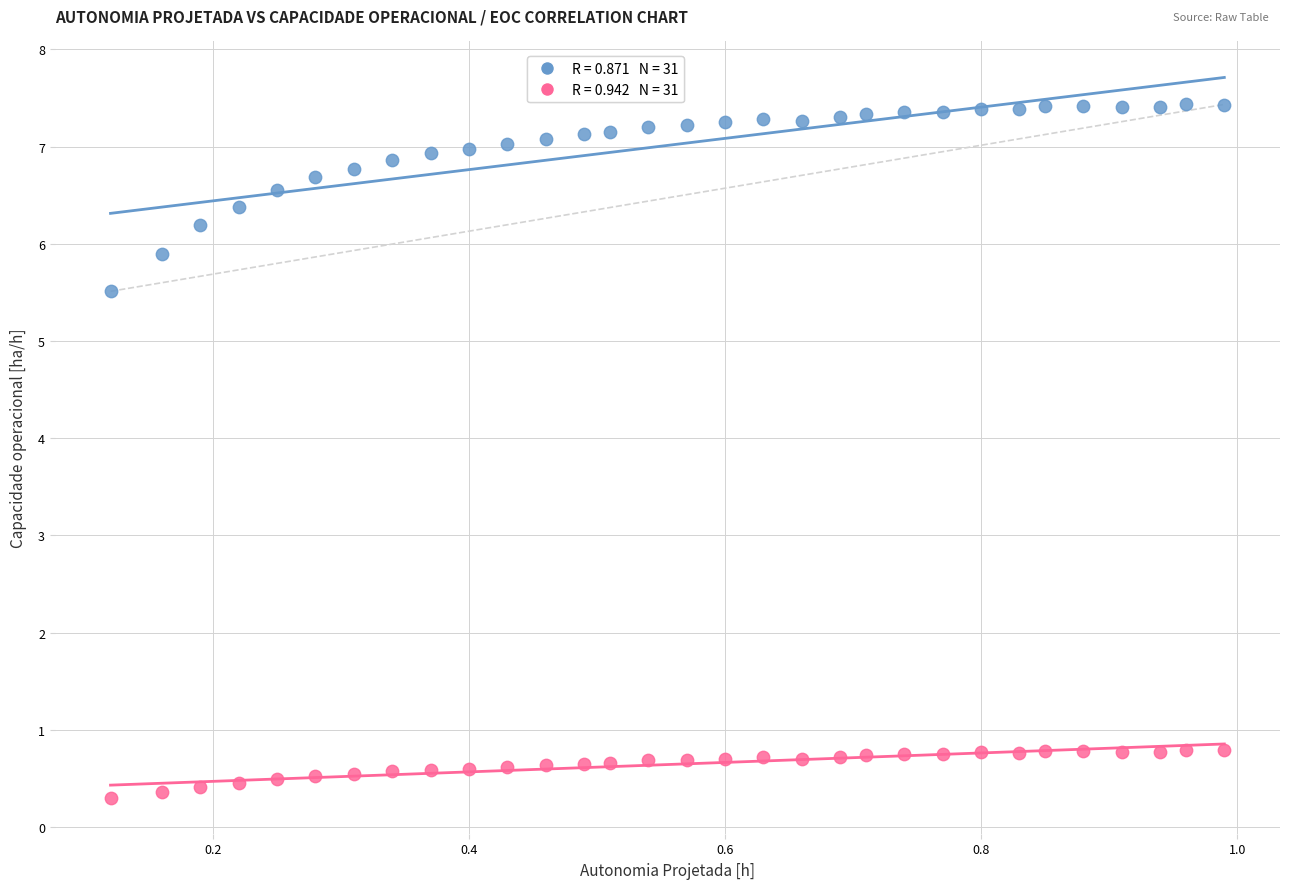

Across all data points, what is the range of Y values (max minus min)?

7.1